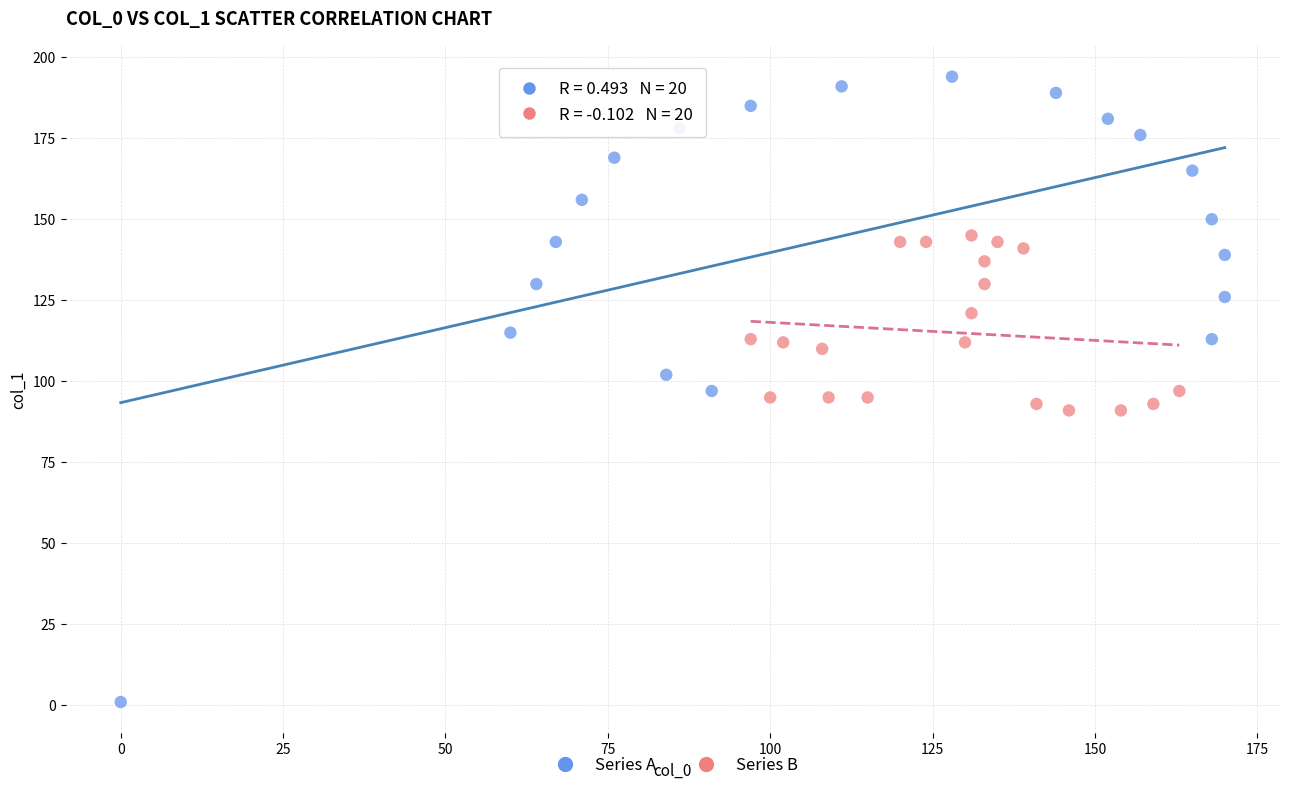

Which series reaches the minimum Y coordinate?

Series A